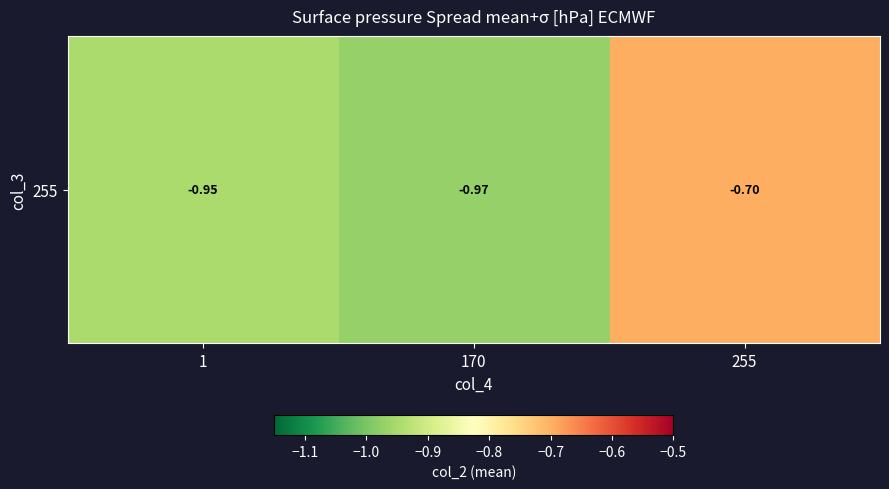

Reading left to right, list all the values displayed in this chart.

1=-0.9	170=-1.0	255=-0.7